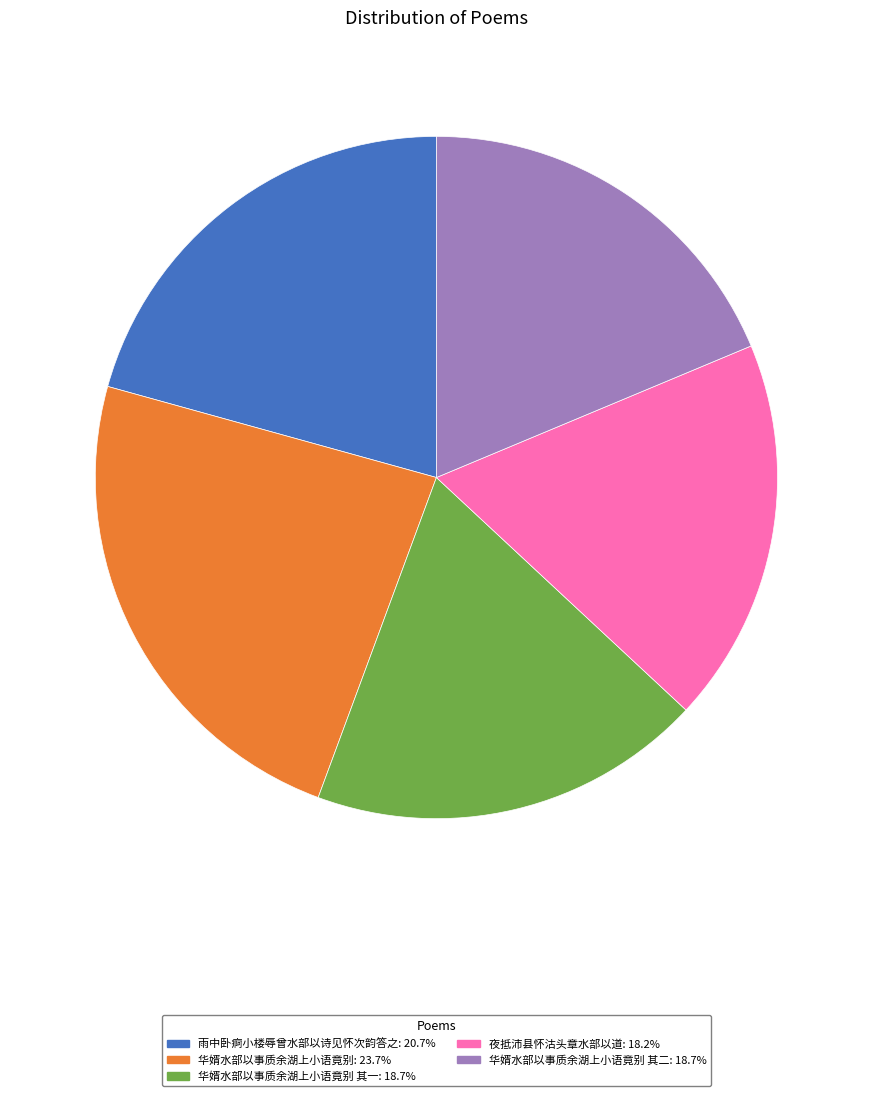

How many slices are in this pie chart?

5